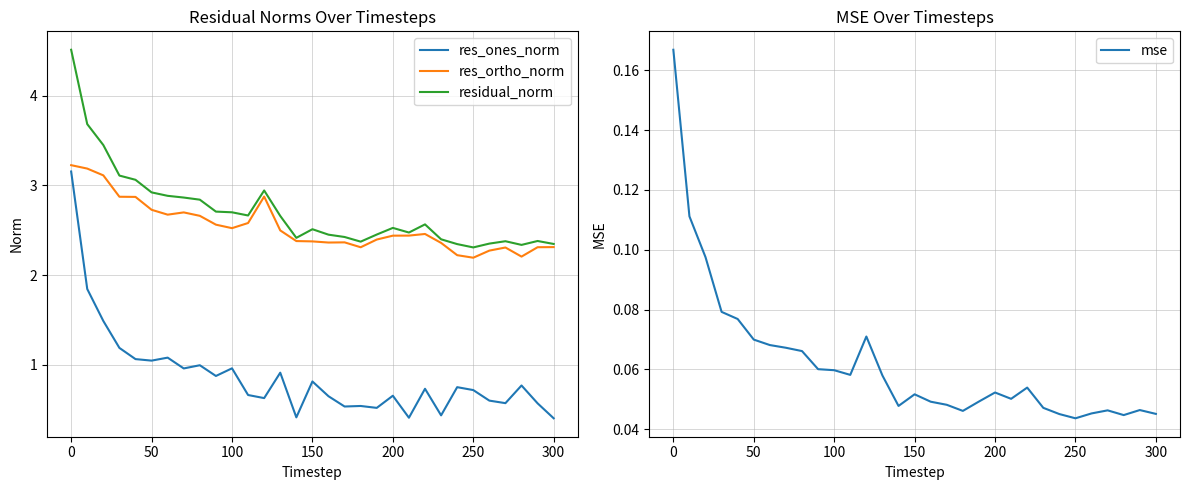

True or false: residual_norm and res_ones_norm cross at least once.

False